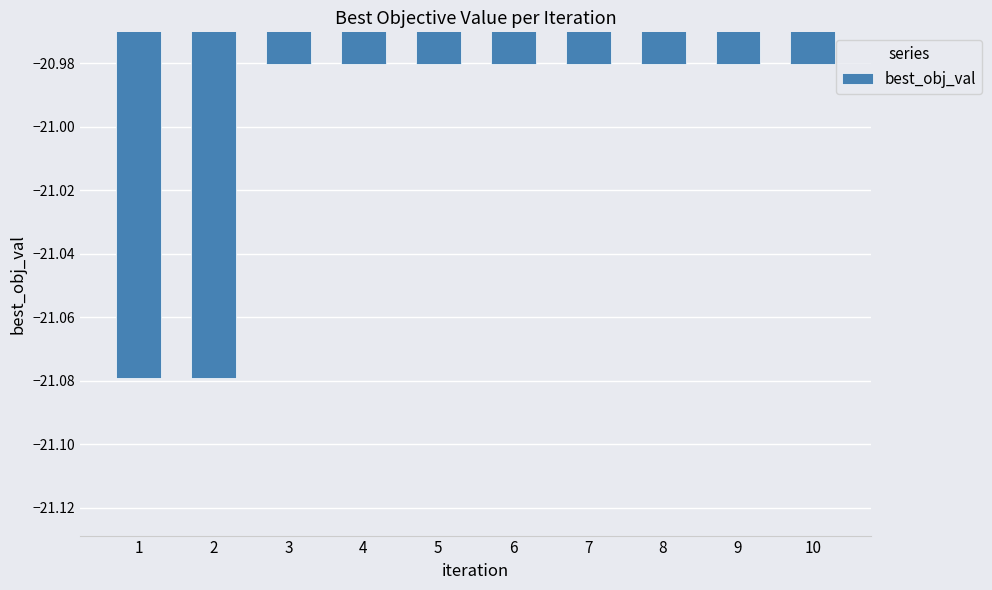

The value at 9 is -33.2. True or false?

False